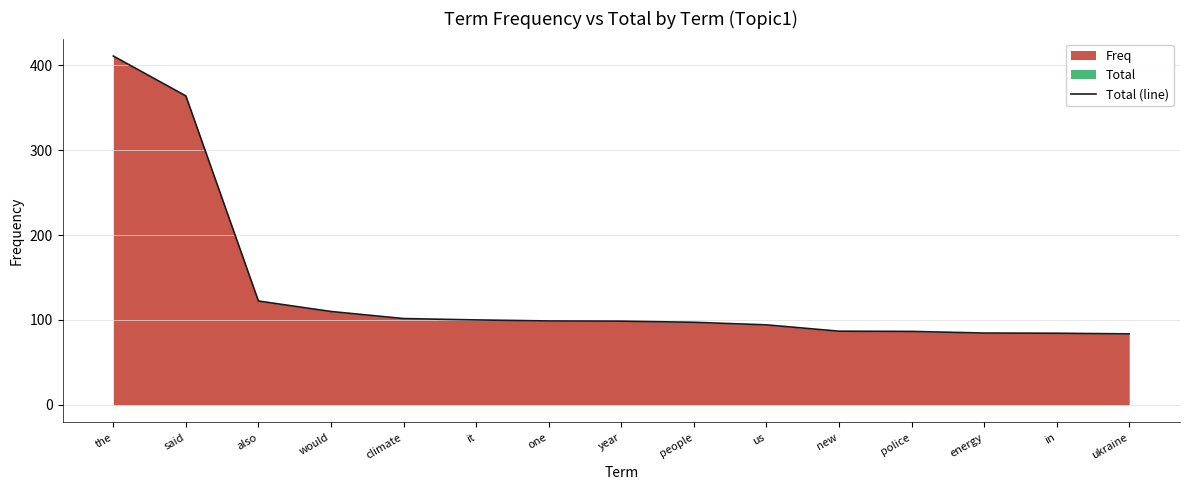

What is the label of the 7th point from the right?

people